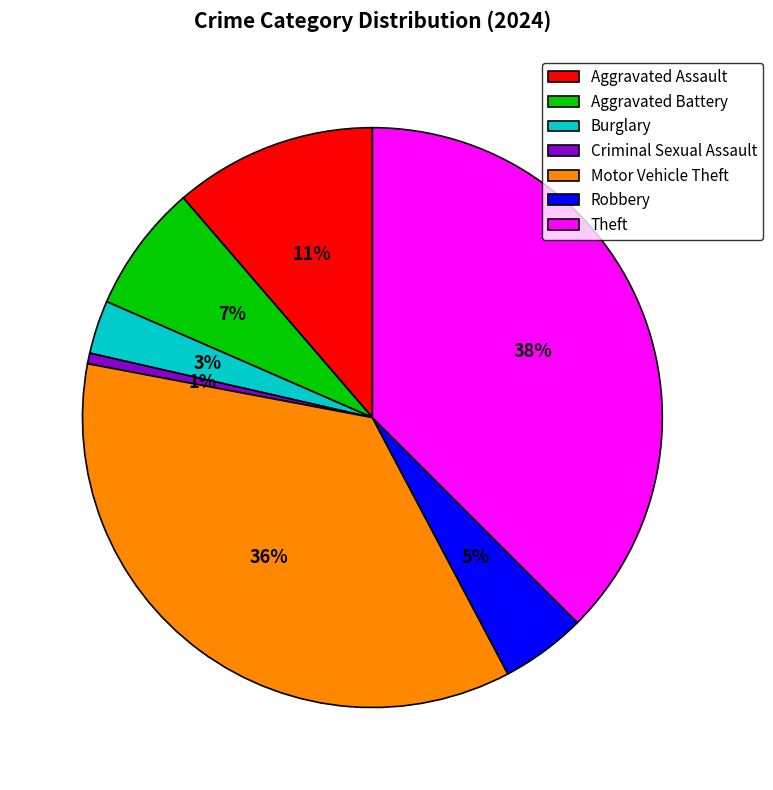

To the nearest percent, what percentage of the pie is Criminal Sexual Assault?

1%